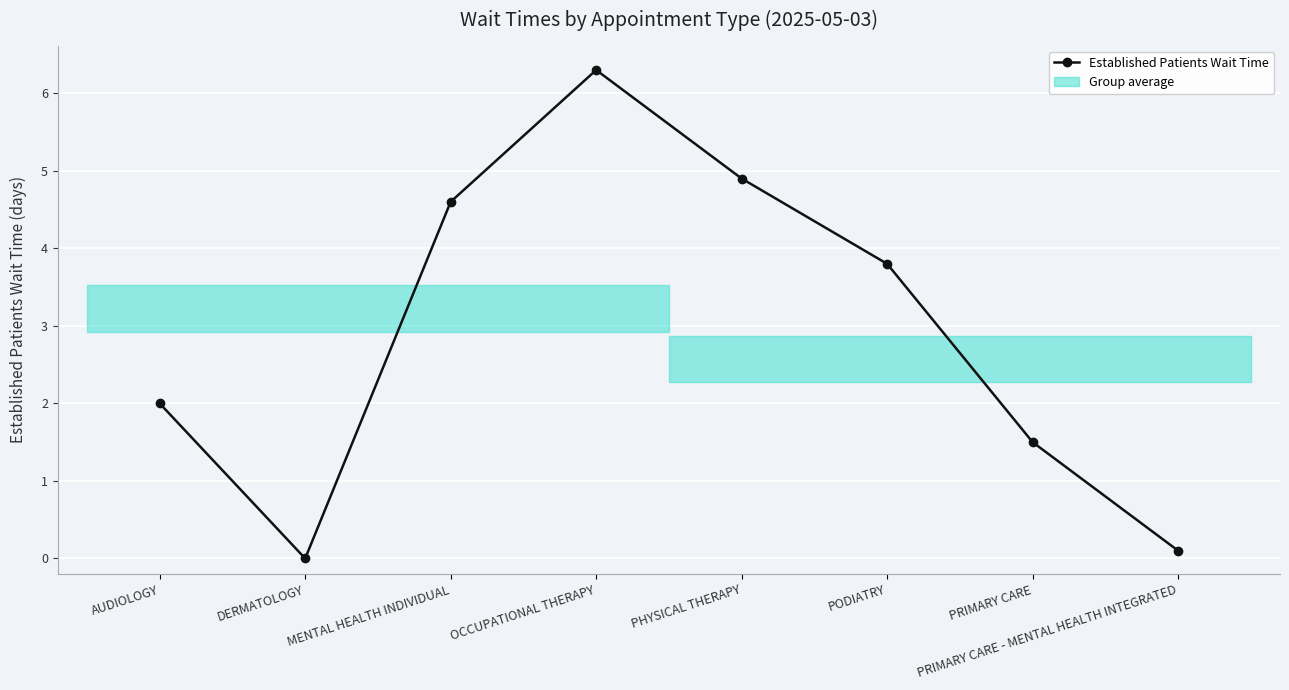

At which category does the data reach its first local peak?

OCCUPATIONAL THERAPY